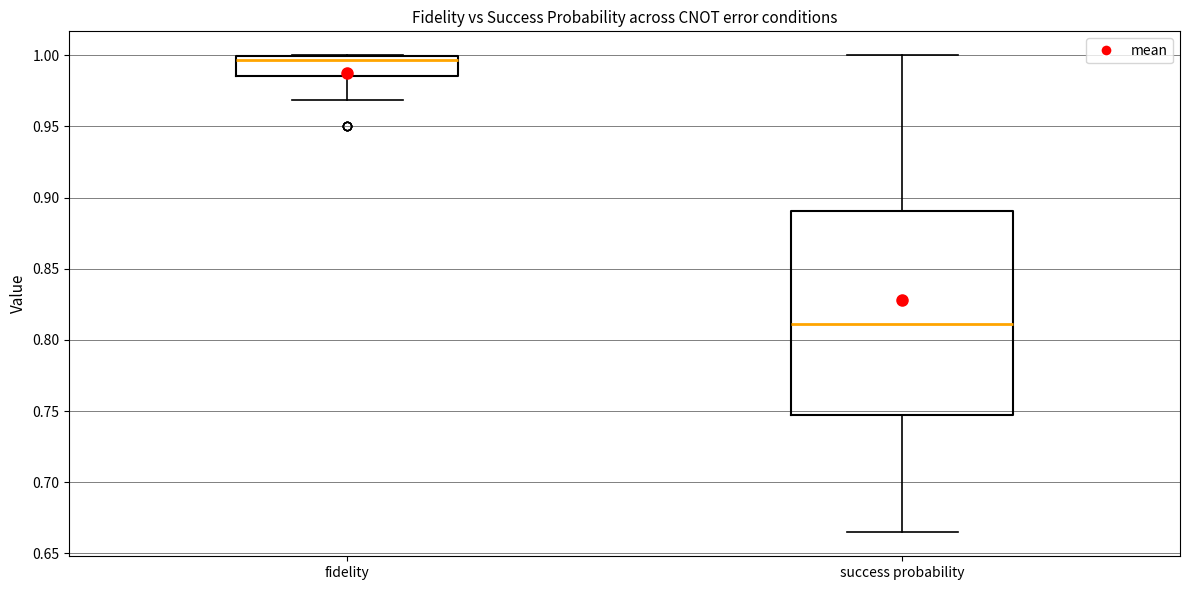

Which box has the highest median line?

fidelity